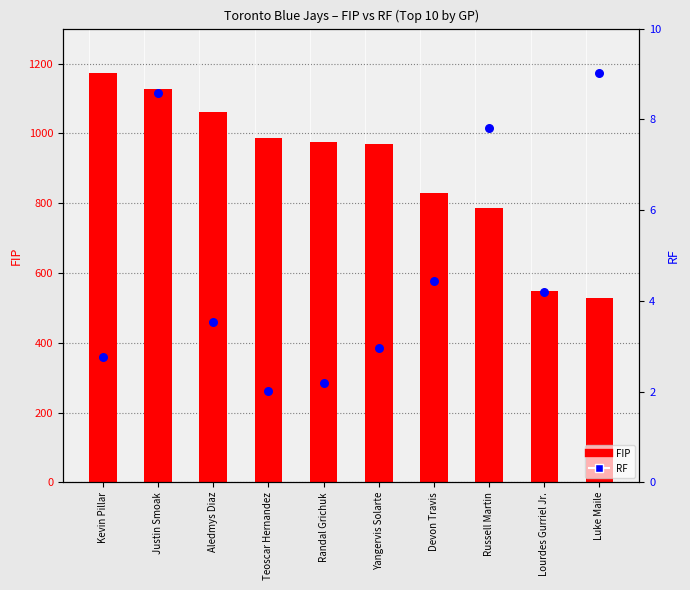

Which series has the largest total across all categories?

FIP